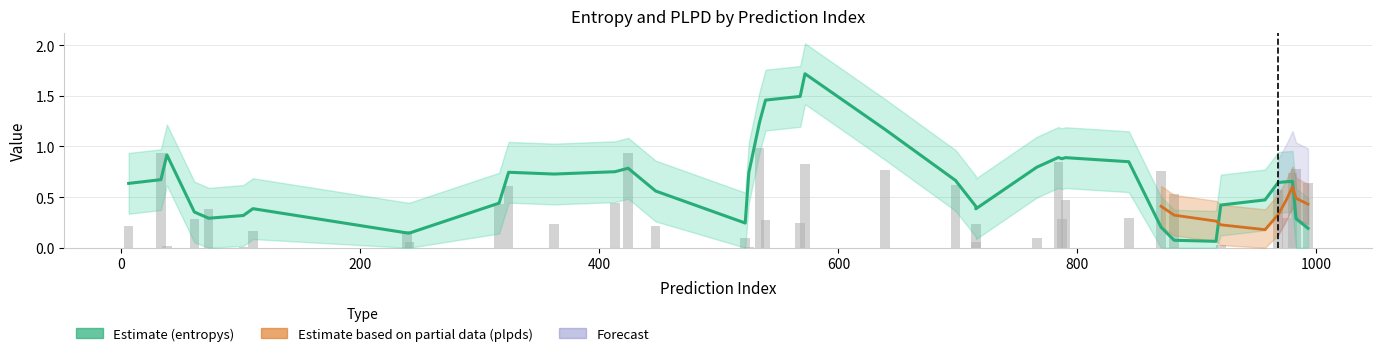

How many groups of bars are there?

40